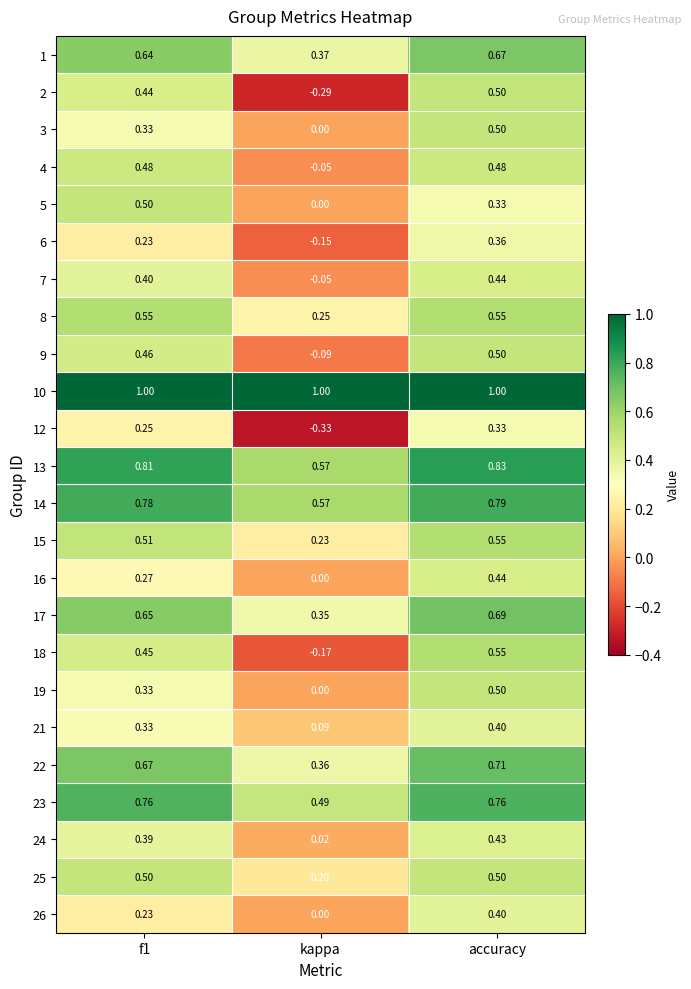

Where is 18 nearest to the value 0?

kappa